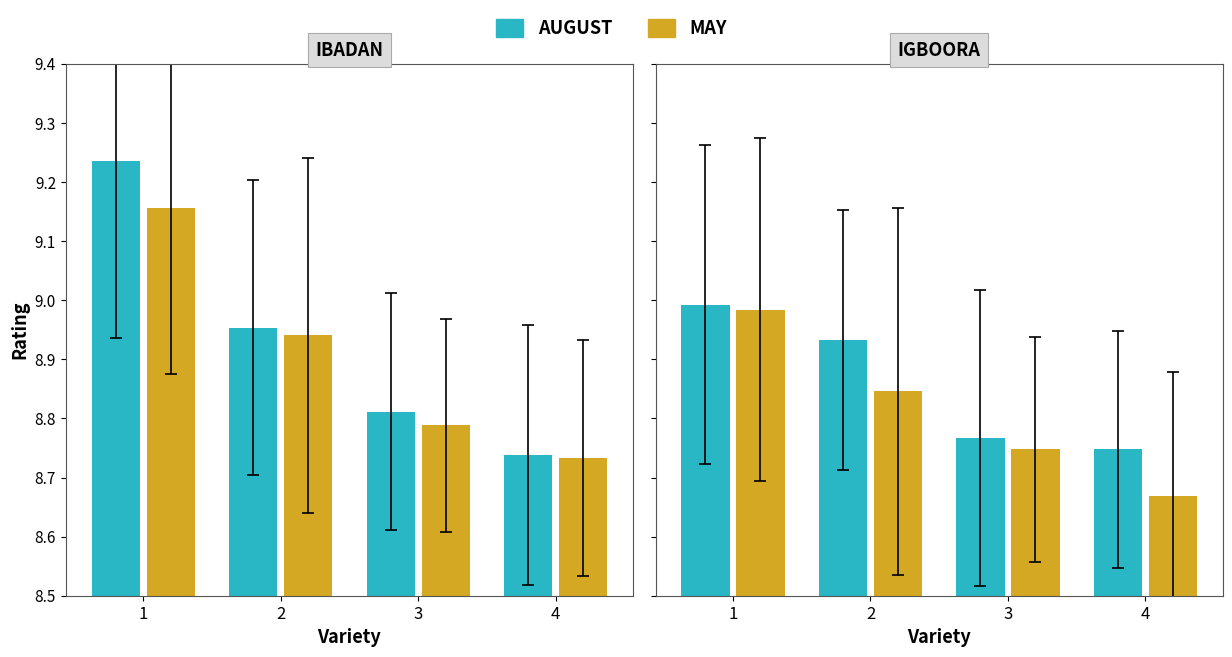

At 2, list the series in order from smallest to largest.

MAY, AUGUST